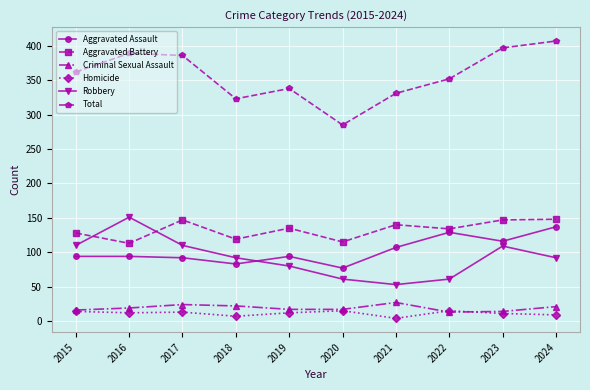

Is it true that Aggravated Assault equals 34 at 2018?

False